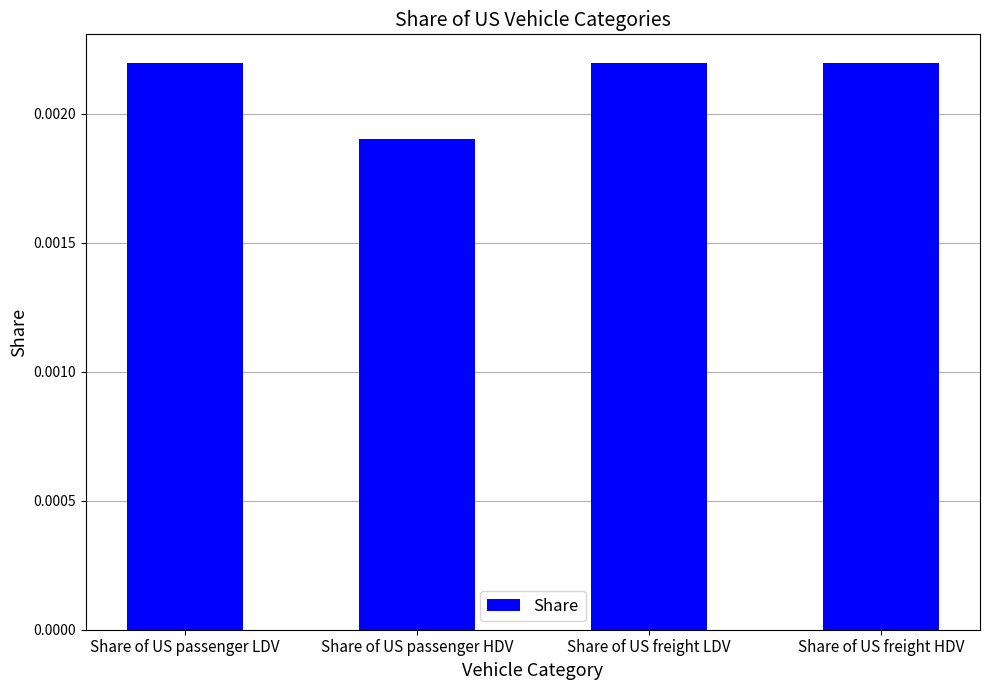

Which label corresponds to the smallest value in the chart?

Share of US passenger HDV